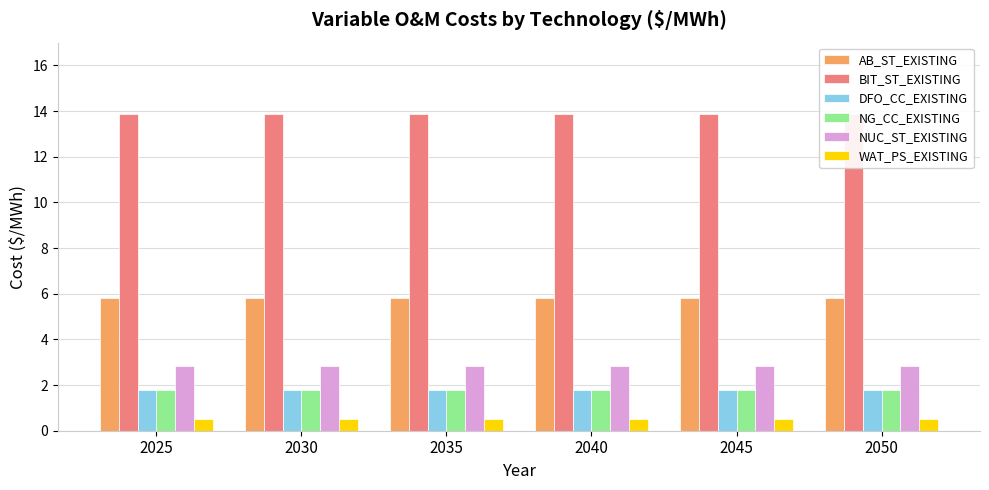

How many groups of bars are there?

6